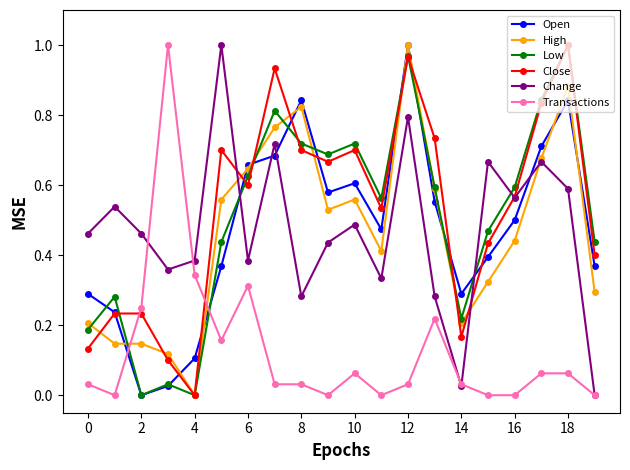

In Low, how many points are lower than both neighbors (excluding endpoints)?

5